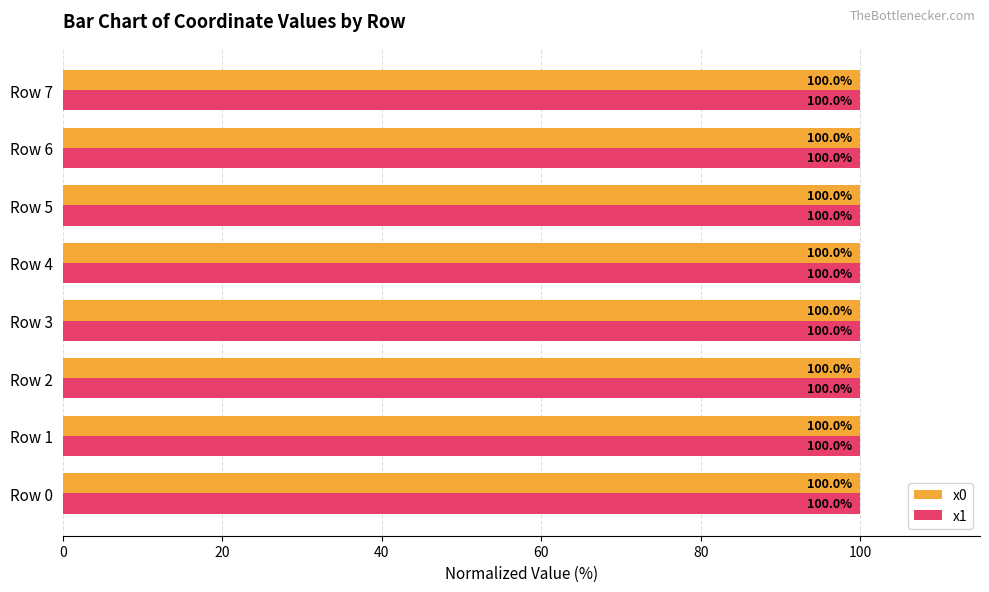

Is it true that x1 equals 100.0 at Row 5?

True